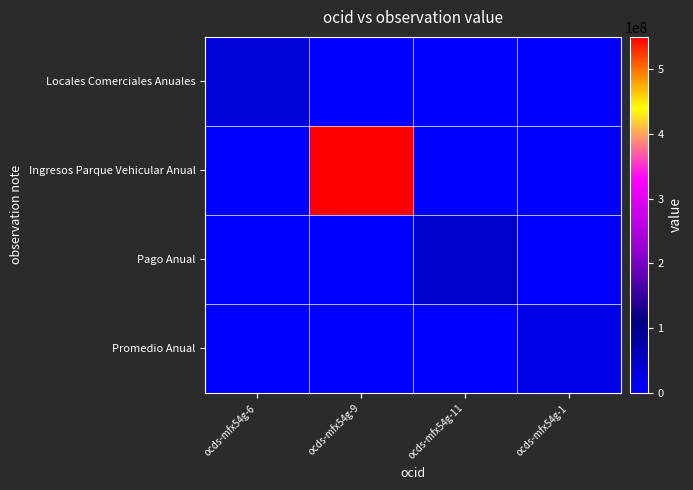

Count the number of categories in the chart.

4